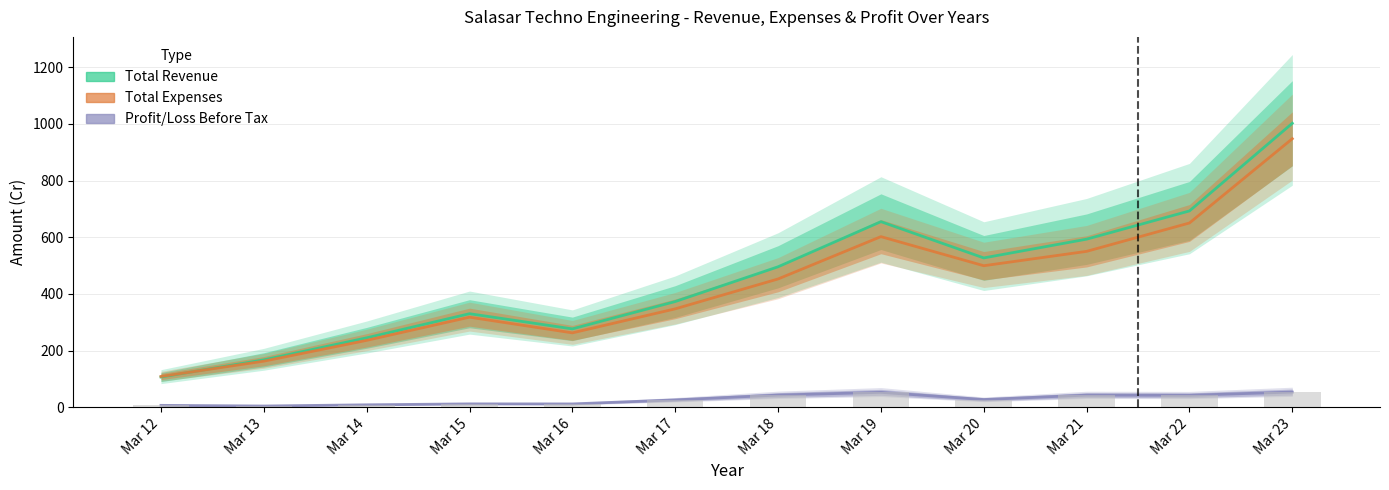

What is the difference between the Total Revenue values at Mar 15 and Mar 14?

85.1